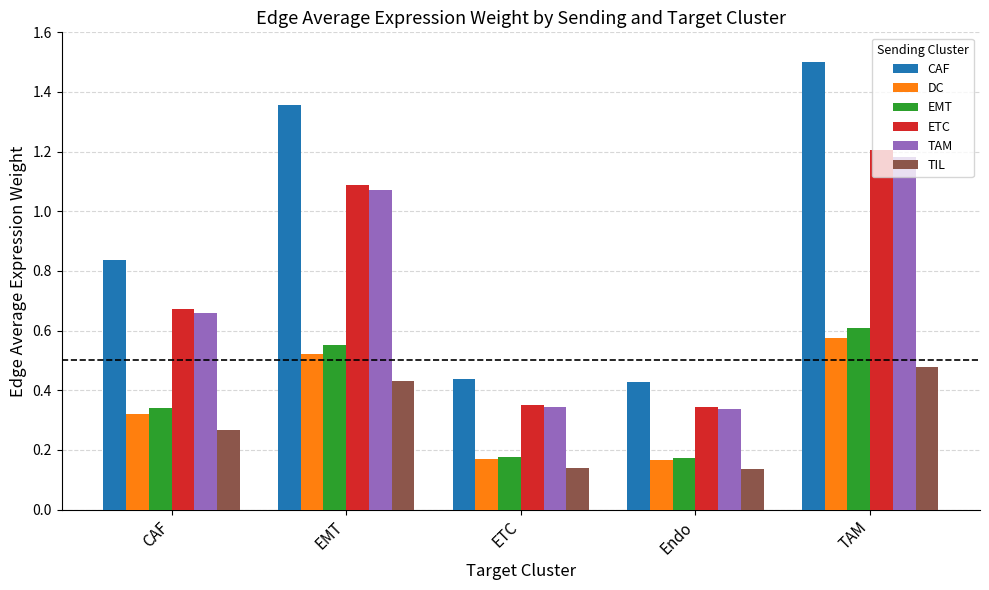

How many distinct data groups are displayed?

6